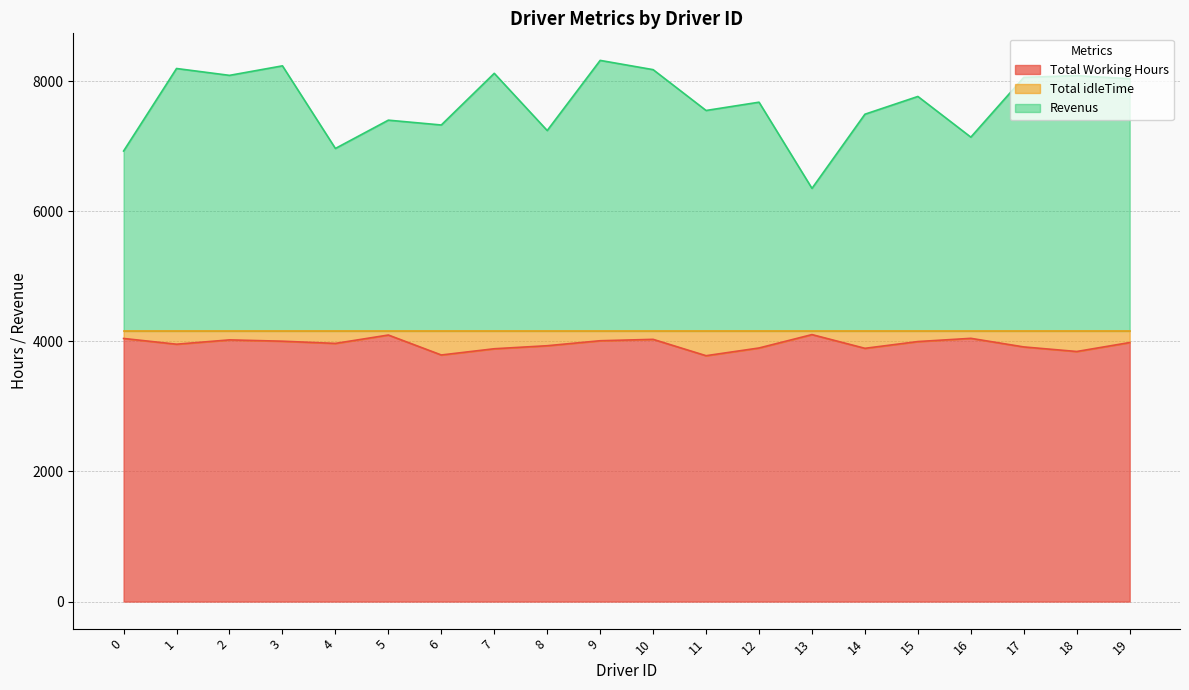

Rank the series at 8 from highest to lowest value.

Revenus, Total Working Hours